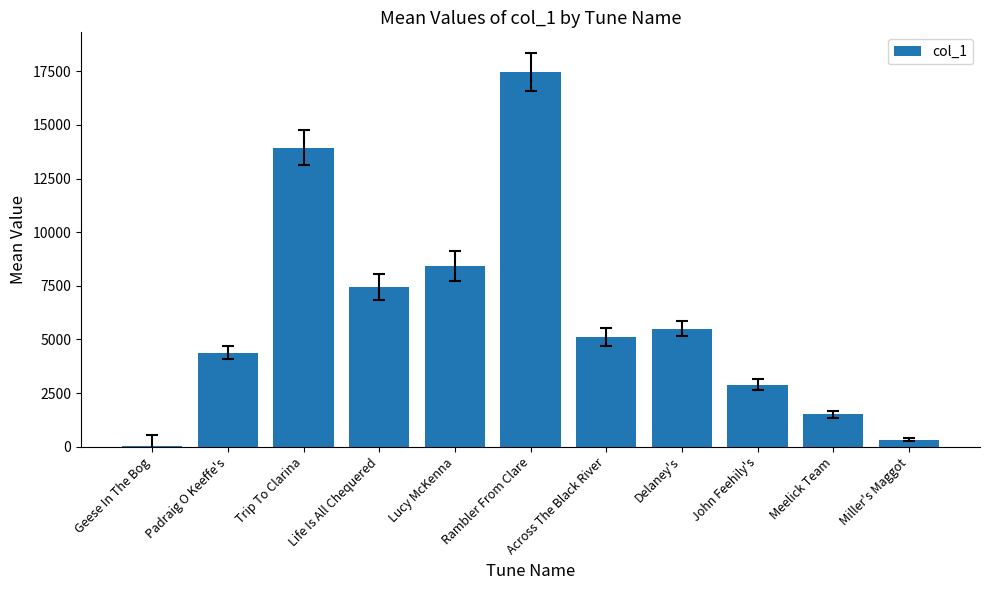

What is the difference between the values at Trip To Clarina and Across The Black River?

8836